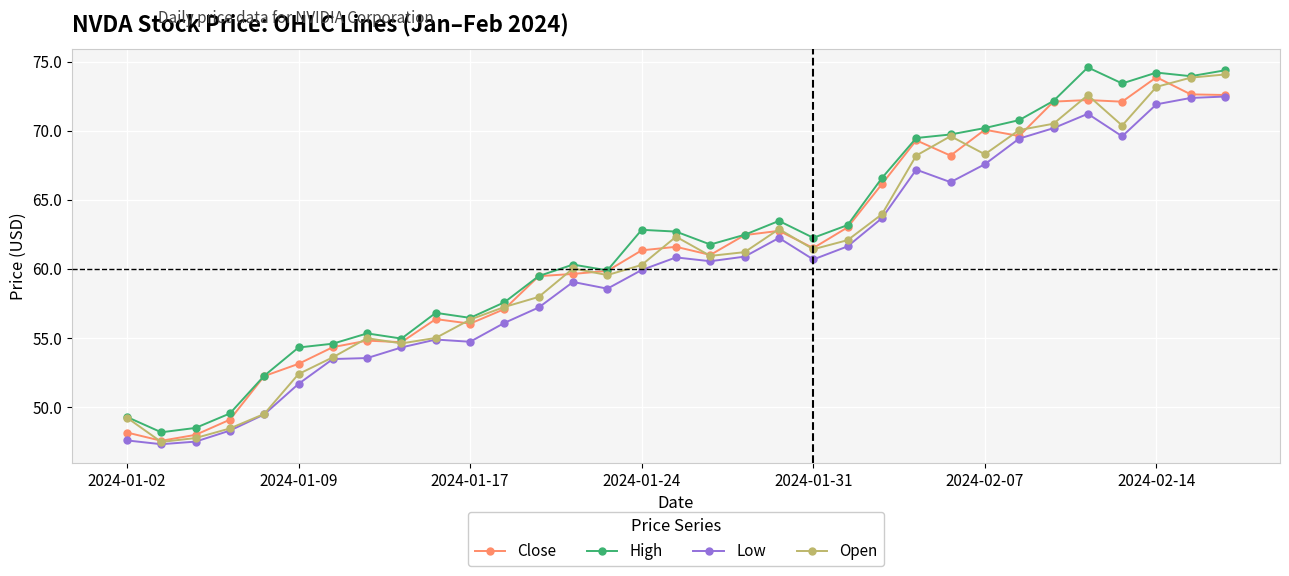

True or false: Close has more than 1 interior local peaks.

True